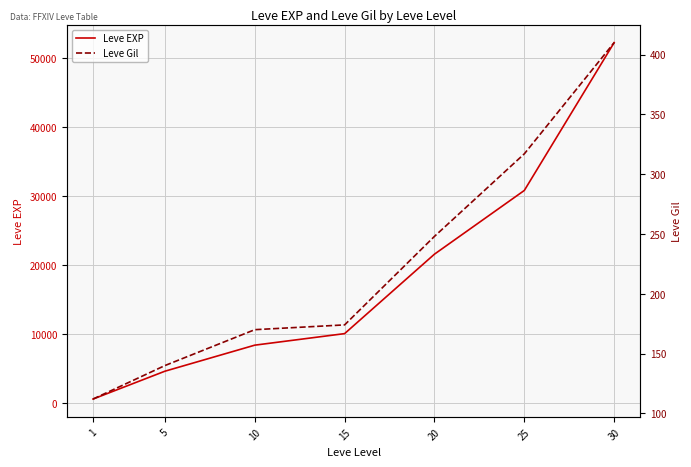

True or false: Leve Gil and Leve EXP cross at least once.

False